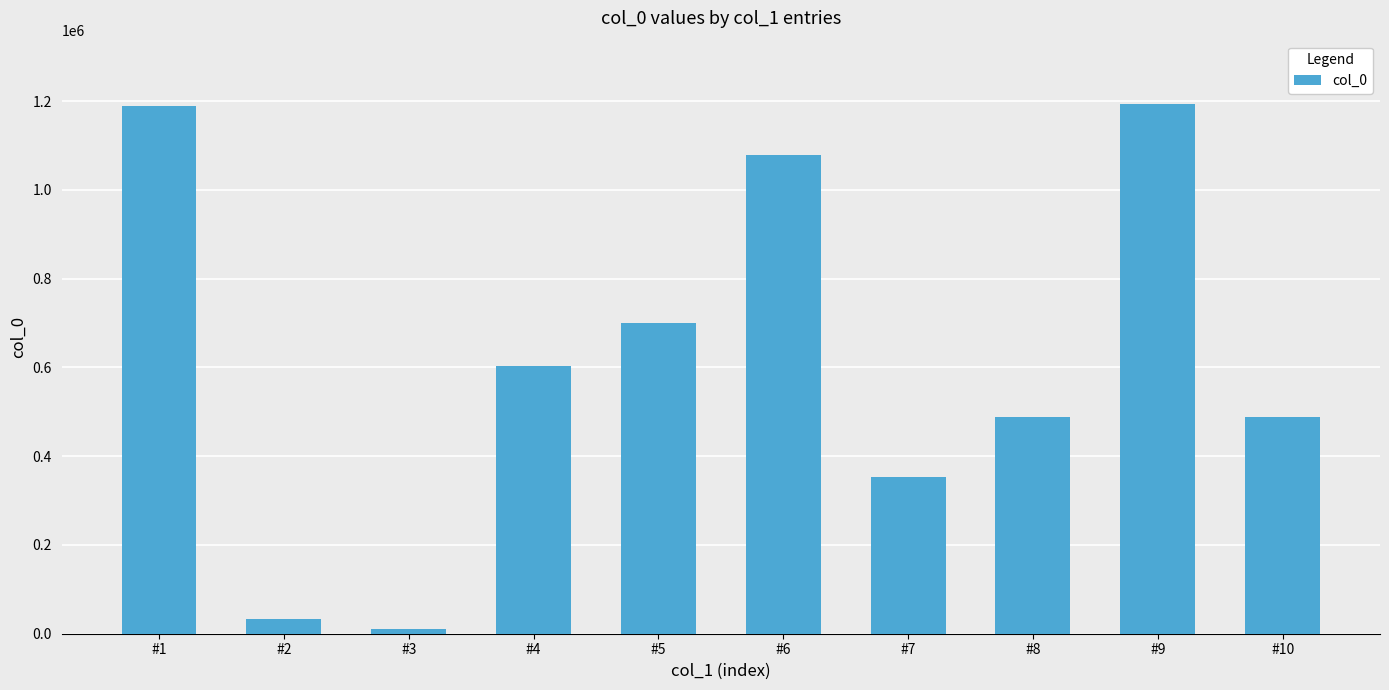

Is it true that the value at #7 is 352095?

True